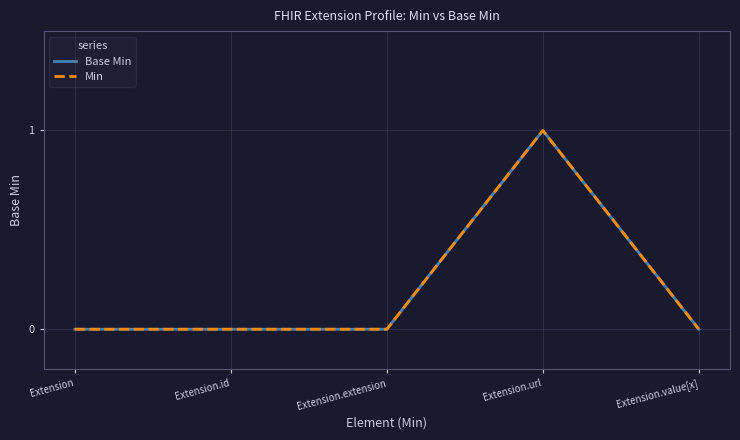

Does the chart have visible grid lines?

Yes